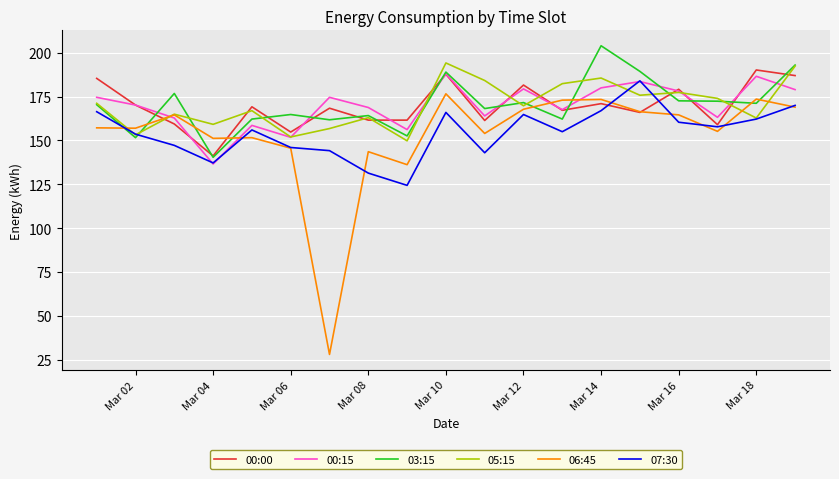

What is the minimum value shown in the chart?

28.0